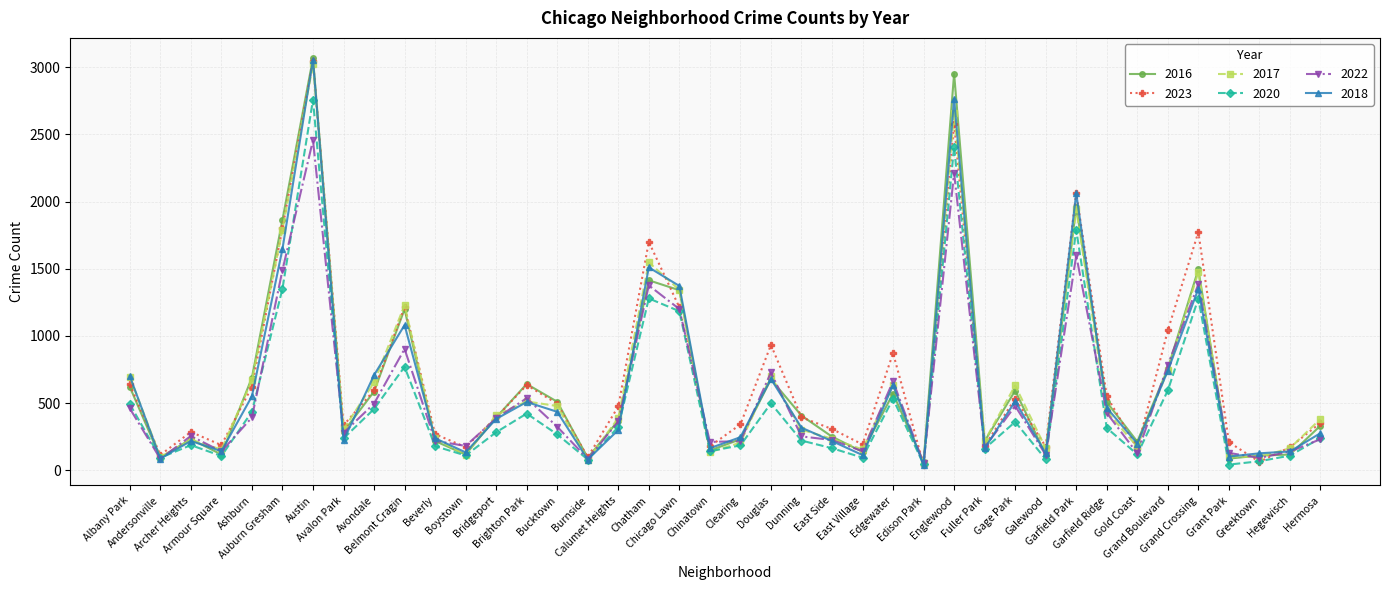

True or false: 2017 has more than 2 points higher than both neighbors.

True